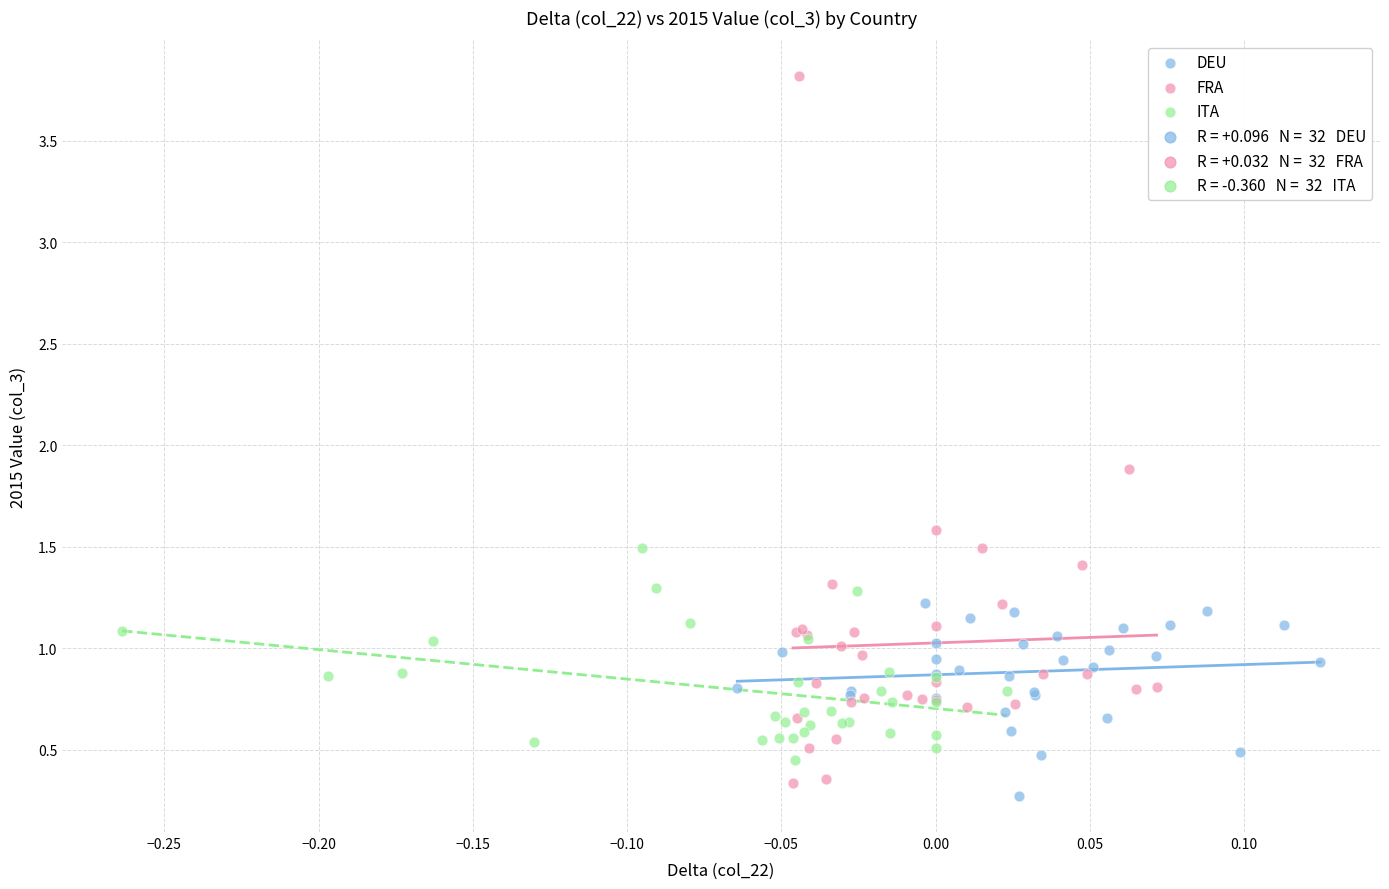

Which series reaches the maximum Y coordinate?

FRA